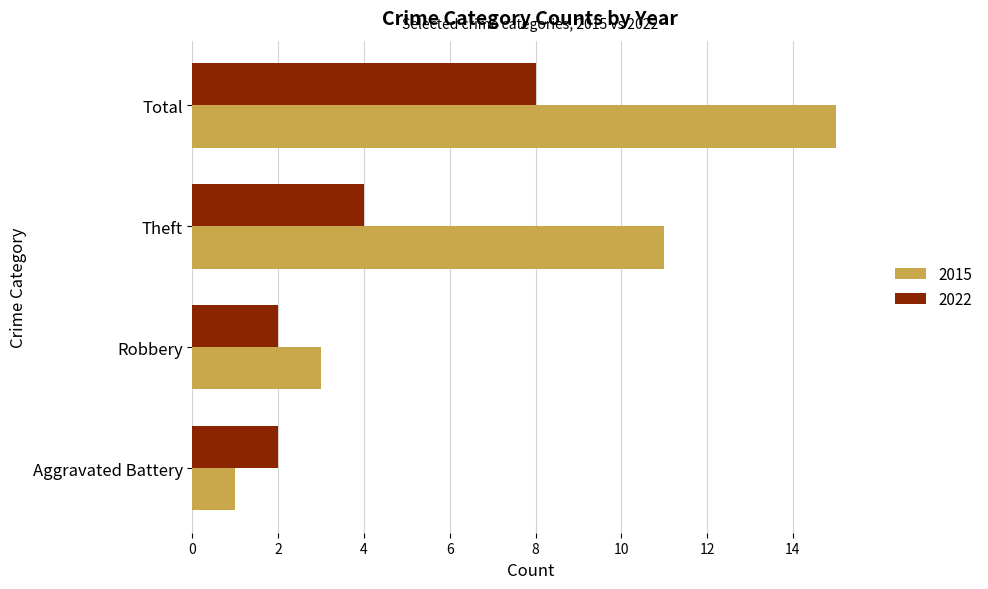

What is the greatest value displayed?

15